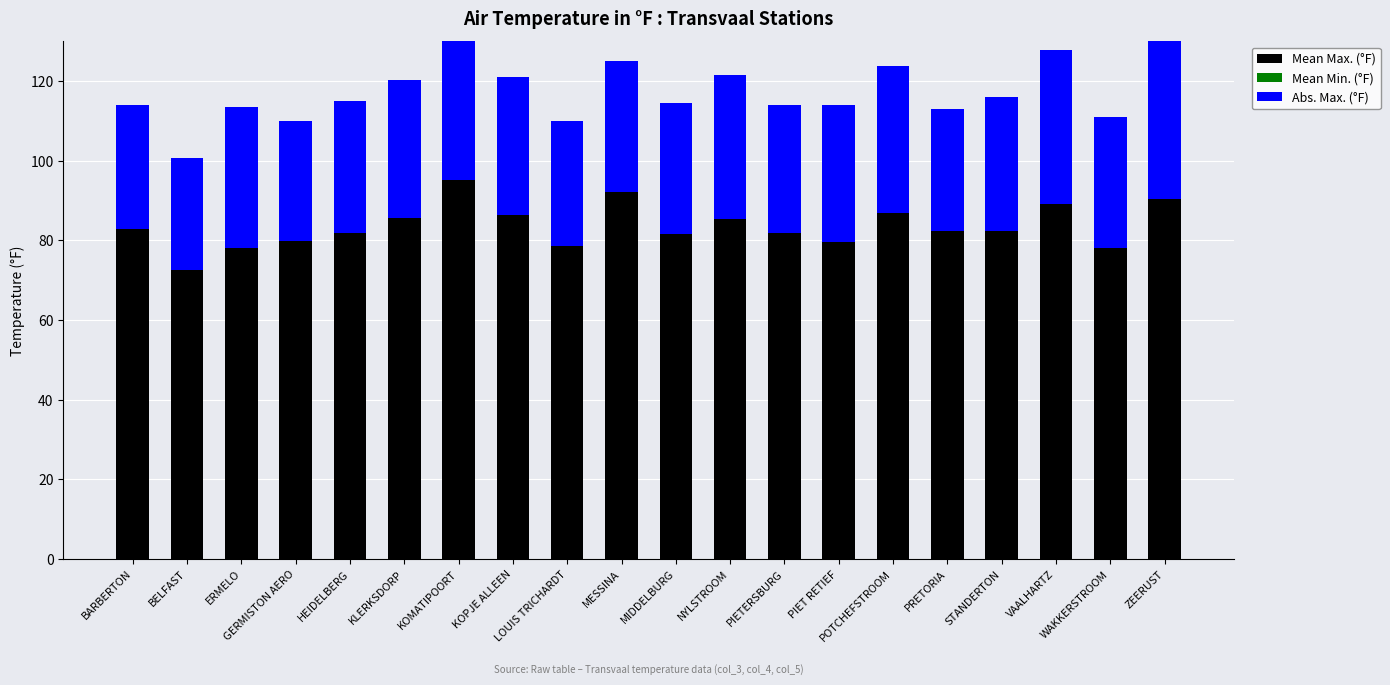

The value of Abs. Max. (°F) at HEIDELBERG is 56.3. True or false?

False